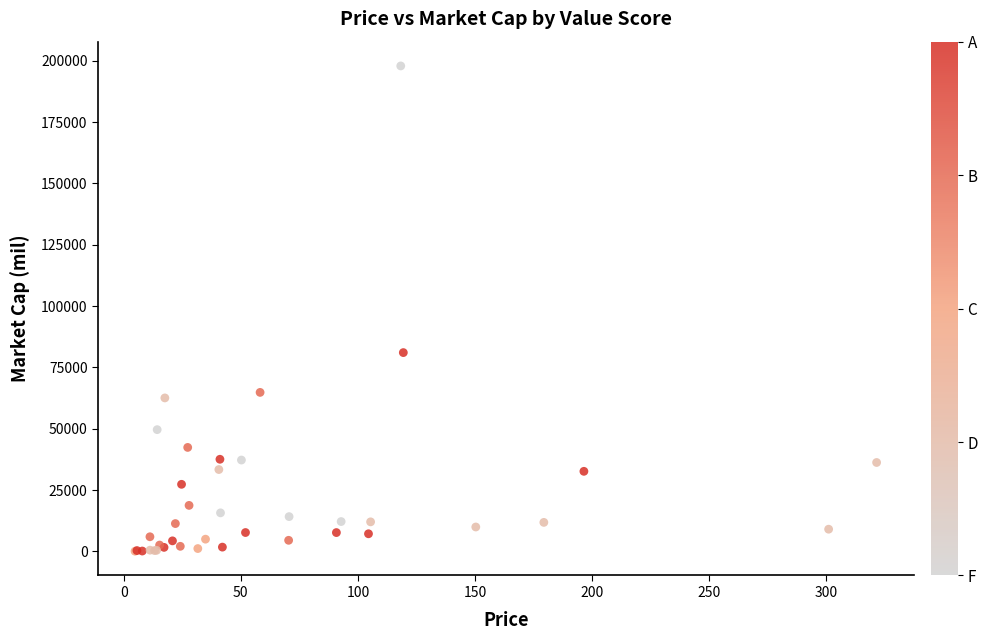

What Y value in the scatter plot is closest to 98986?

81034.3